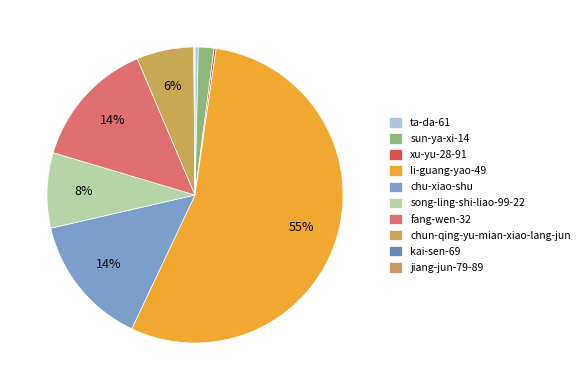

Which category has the biggest portion of the pie?

li-guang-yao-49